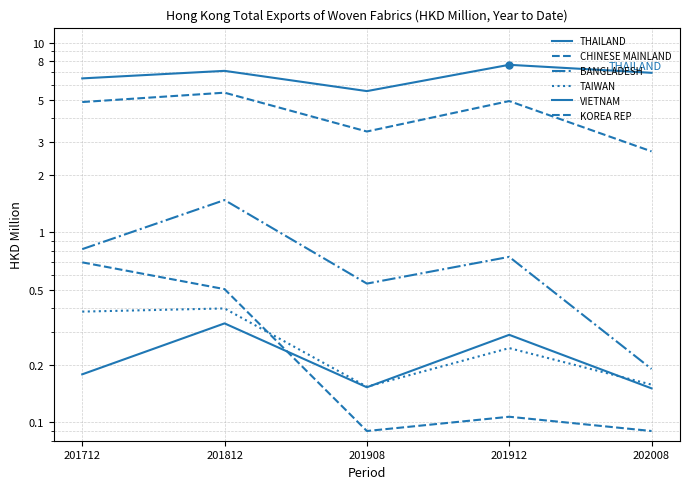

What is the sum of the THAILAND values at 201812 and 201912?

14.7